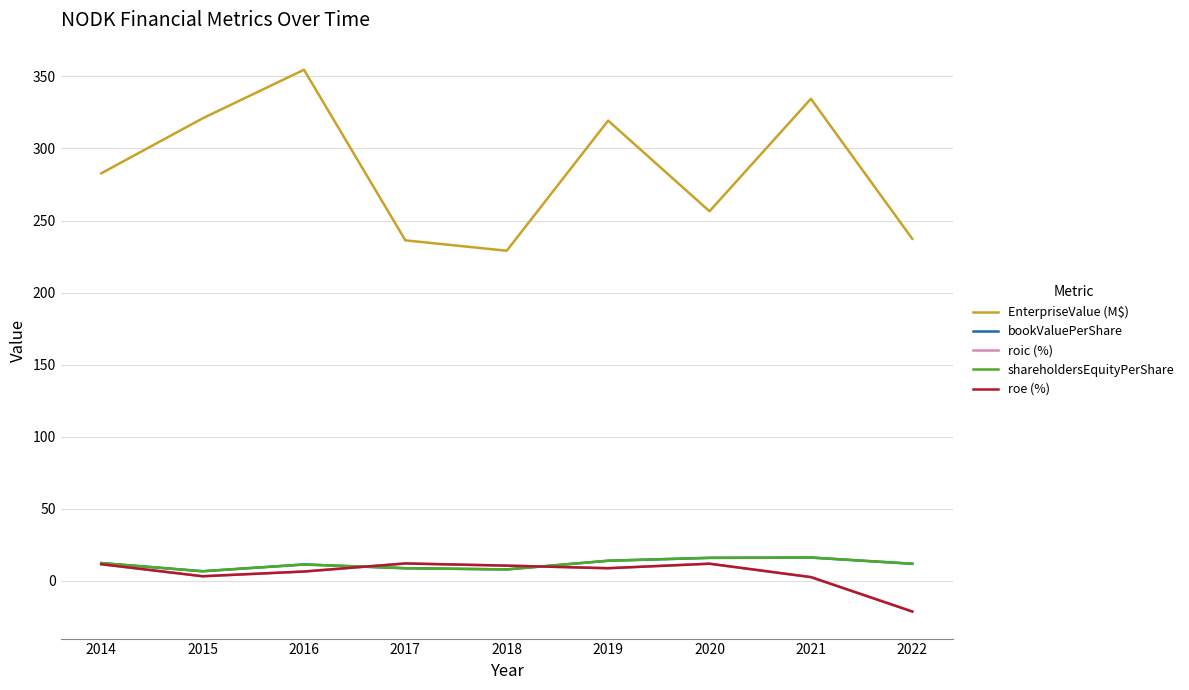

True or false: shareholdersEquityPerShare has a value of 15.8 at 2020.

True